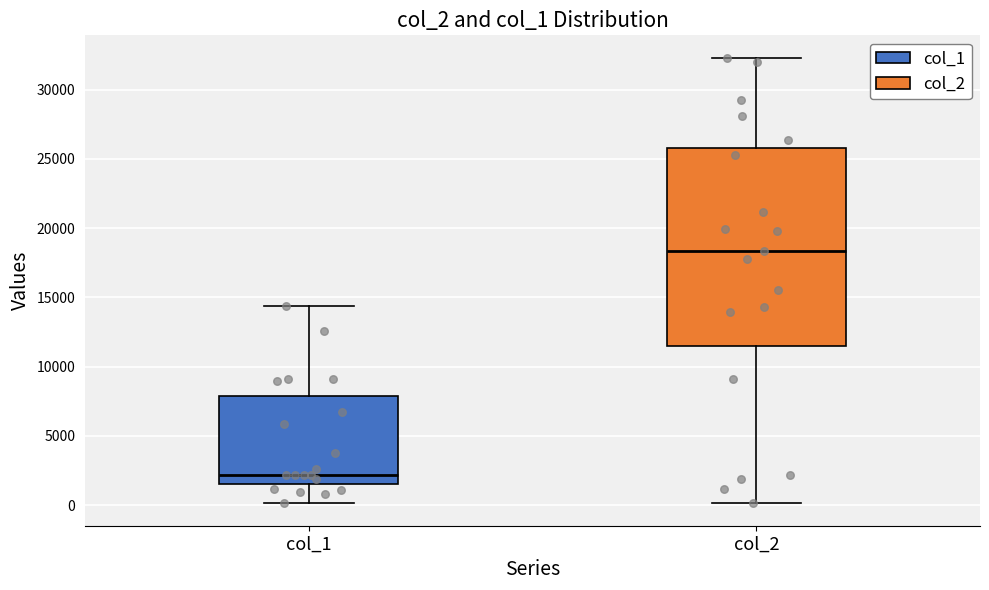

Where does the median line of the box for col_1 sit on the y-axis? The values are not printed on the chart, so give them approximately, as read against the axis.

2000